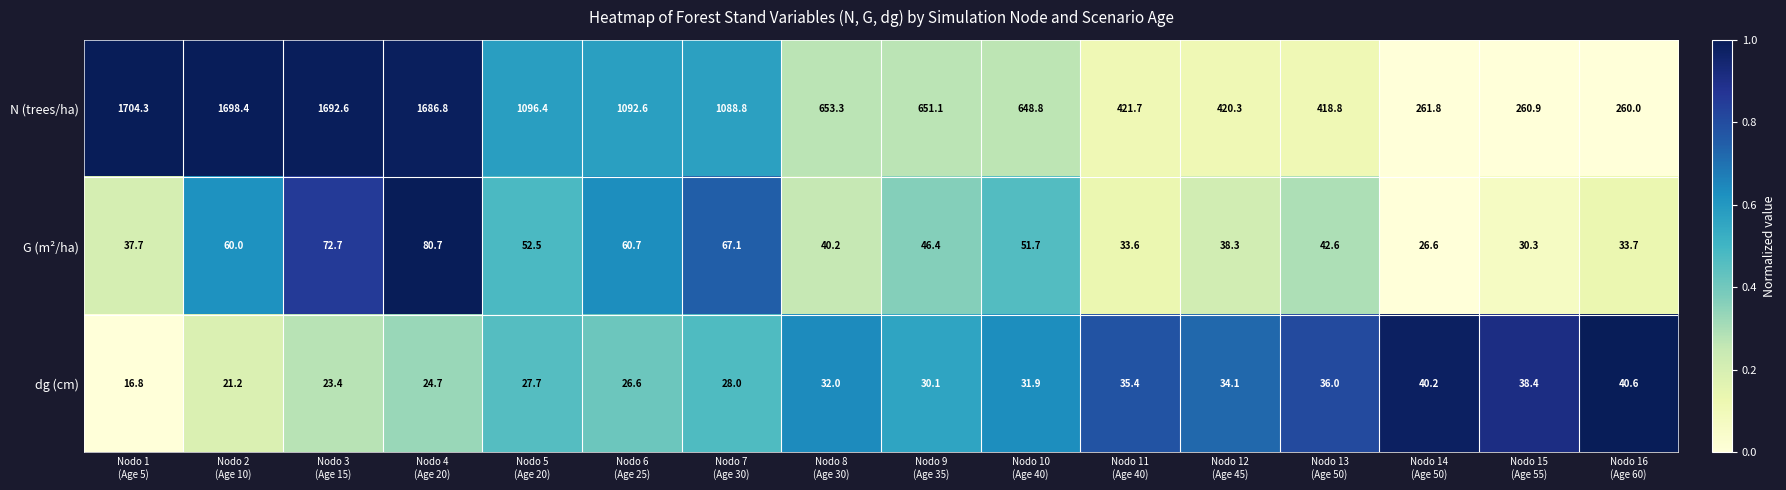

What is the sum of all G (m²/ha) values?

774.8